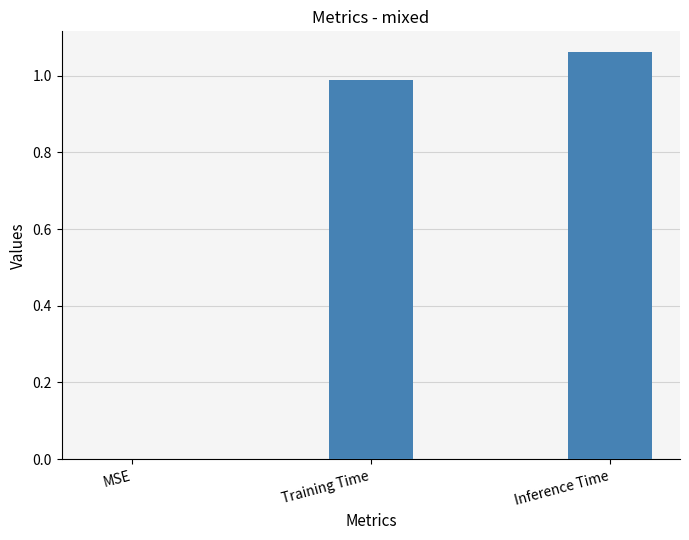

Which label corresponds to the largest value in the chart?

Inference Time